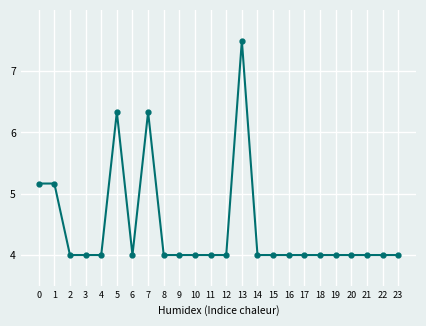

Reading left to right, what are all the values shown in this chart?

5.2	5.2	4.0	4.0	4.0	6.3	4.0	6.3	4.0	4.0	4.0	4.0	4.0	7.5	4.0	4.0	4.0	4.0	4.0	4.0	4.0	4.0	4.0	4.0